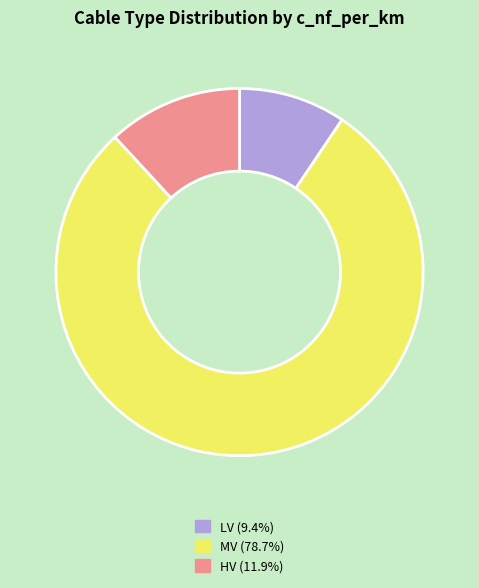

Is there a majority slice in this chart?

Yes